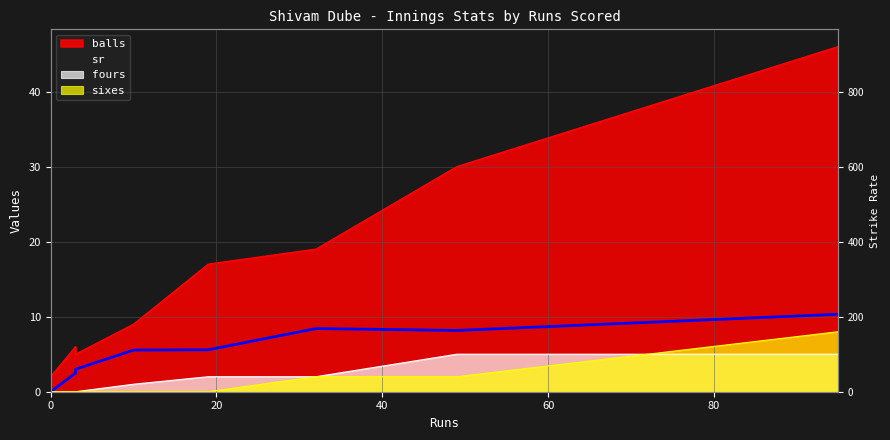

Which category has the highest value across all series?

95